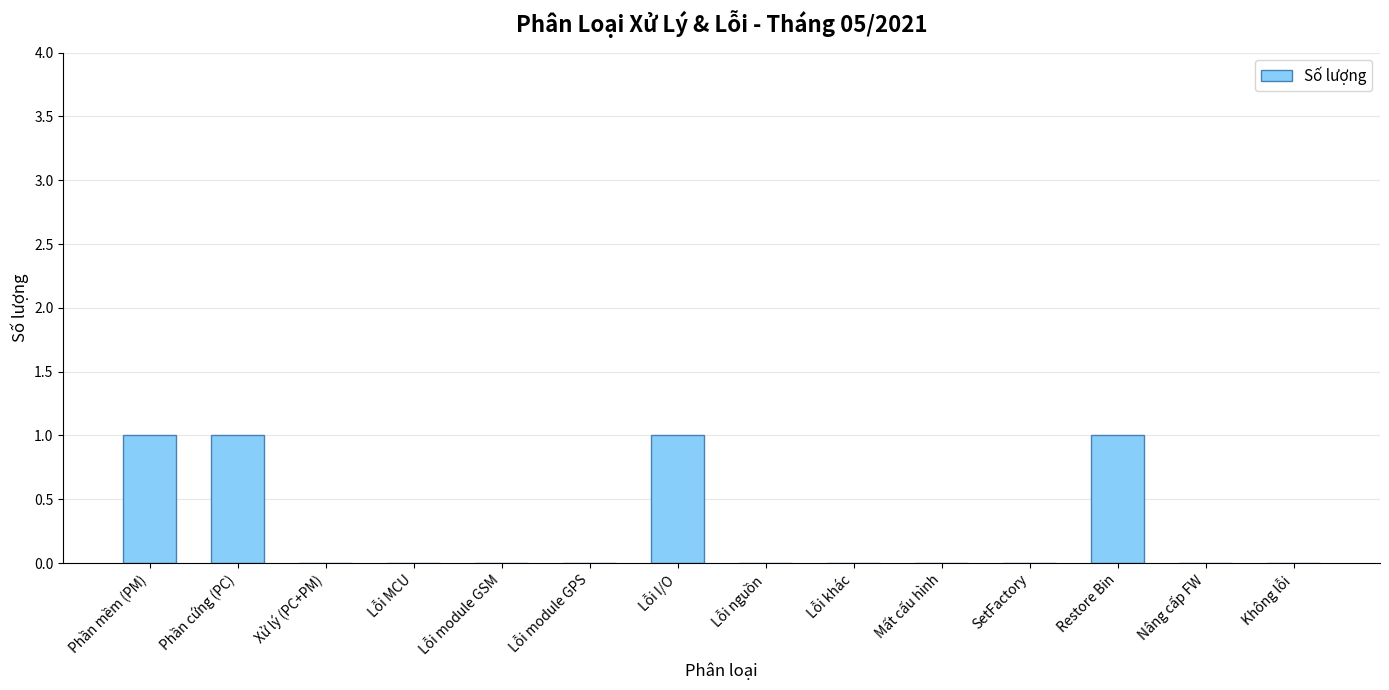

What is the ratio of the value at Phần cứng (PC) to the value at Restore Bin?

1.0